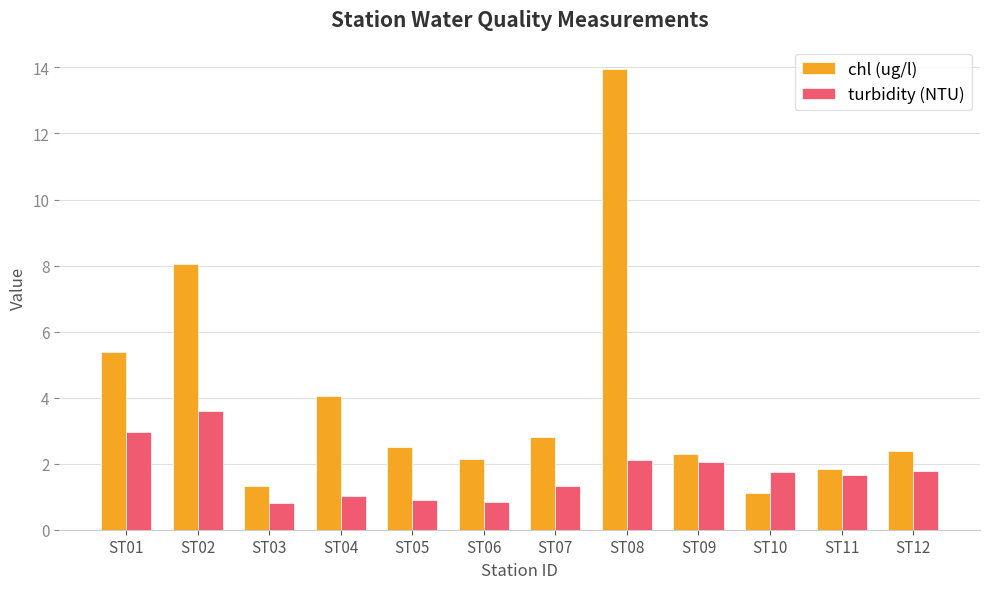

What is the maximum value shown in the chart?

14.0